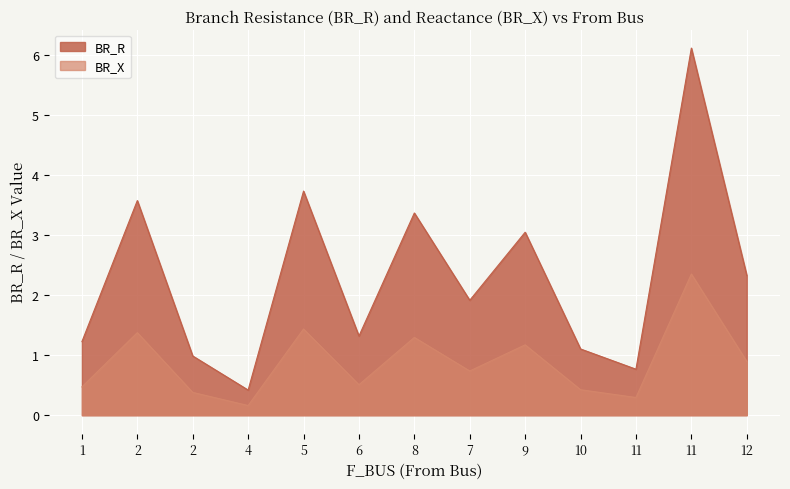

Reading left to right, extract all data points from this chart.

BR_R: 1=1.2	2=3.6	2=1.0	4=0.4	5=3.7	6=1.3	8=3.4	7=1.9	9=3.0	10=1.1	11=0.8	11=6.1	12=2.3
BR_X: 1=0.5	2=1.4	2=0.4	4=0.2	5=1.4	6=0.5	8=1.3	7=0.7	9=1.2	10=0.4	11=0.3	11=2.3	12=0.9